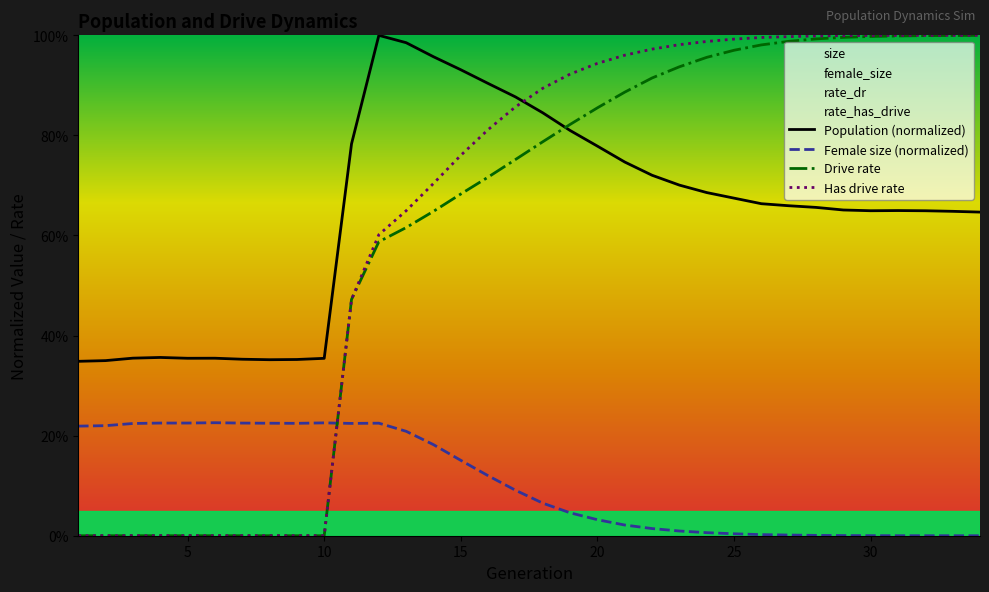

What is the maximum value for rate_has_drive?

1.0